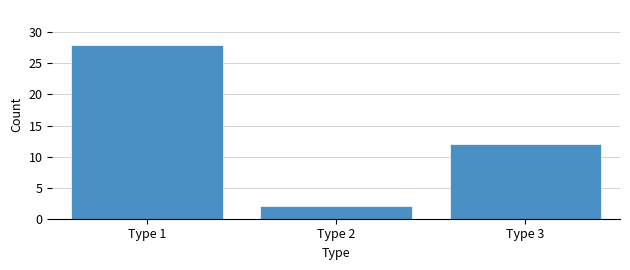

Reading left to right, transcribe all the data shown in this chart.

28	2	12